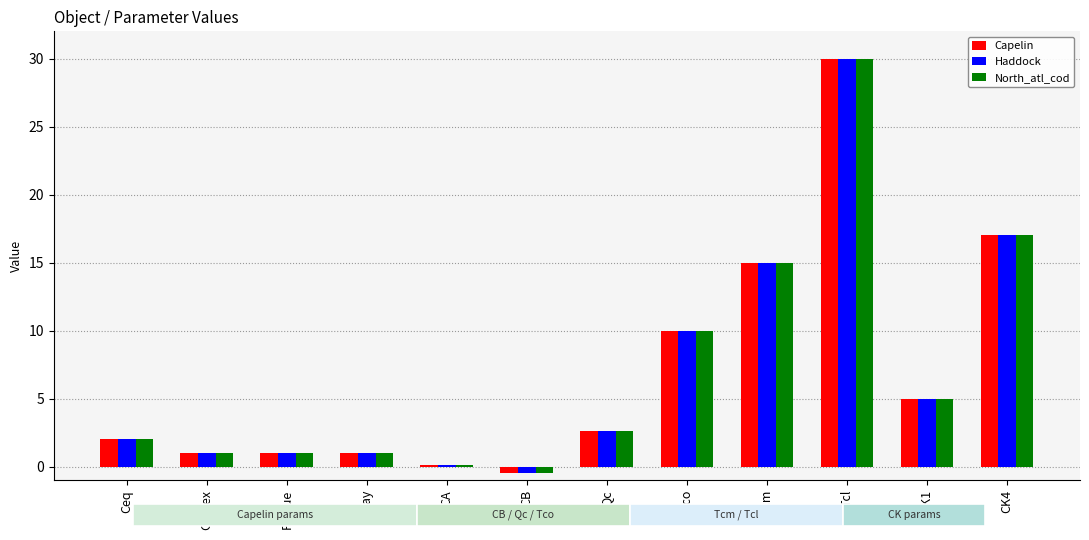

The North_atl_cod series shows 29.3 at CK4. True or false?

False